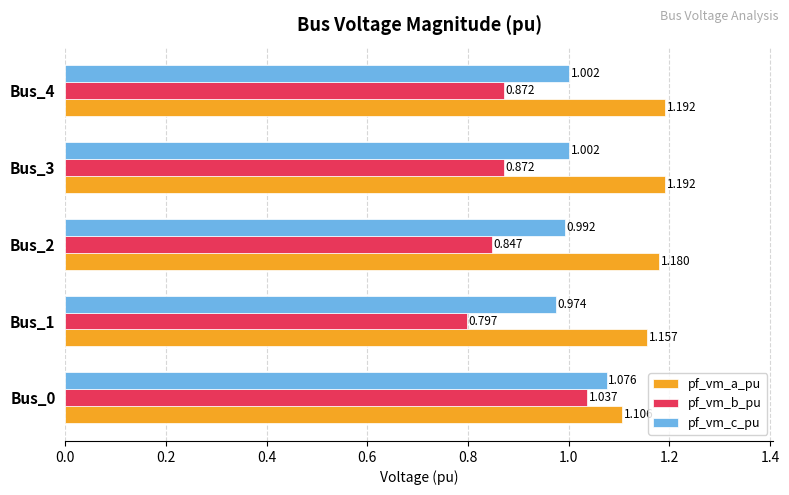

Which series has the largest range (max minus min)?

pf_vm_b_pu